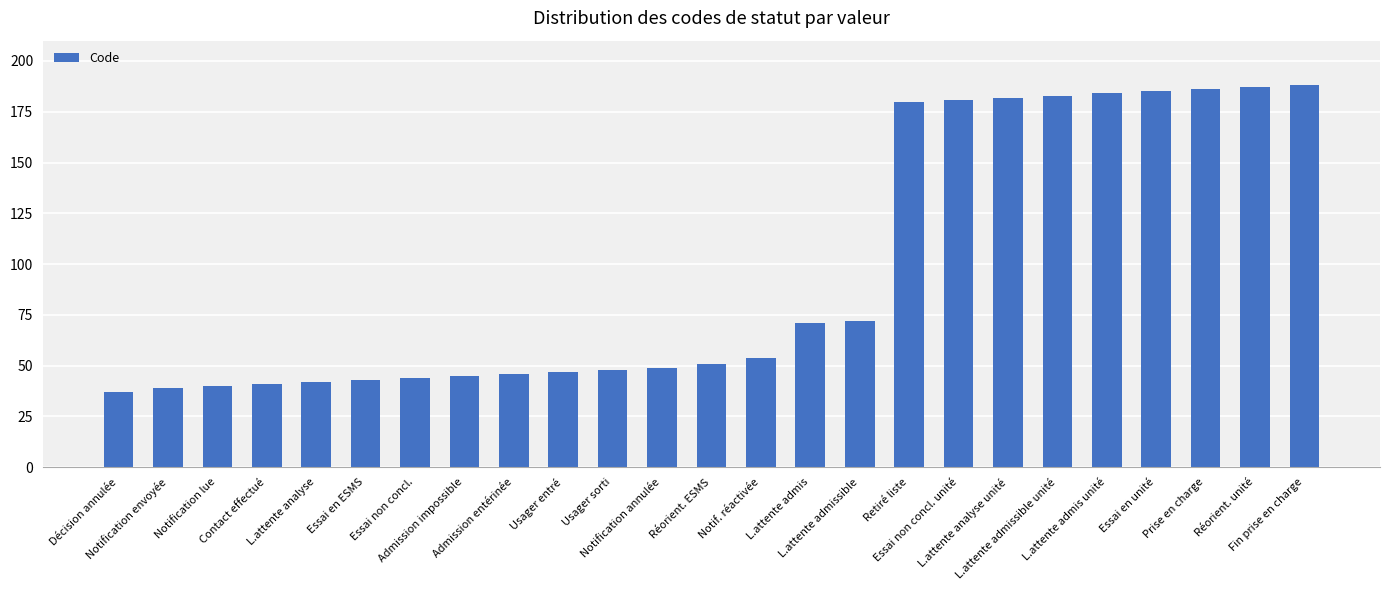

What is the ratio of the value at L.attente admis to the value at Réorient. ESMS?

1.4